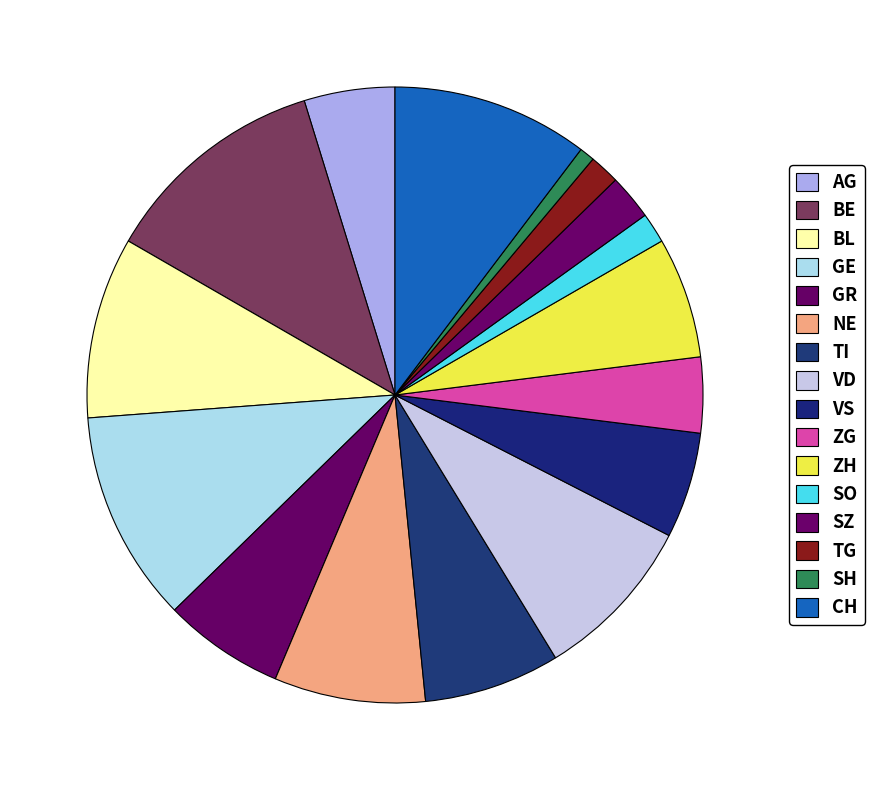

Which slice is the smallest?

SH